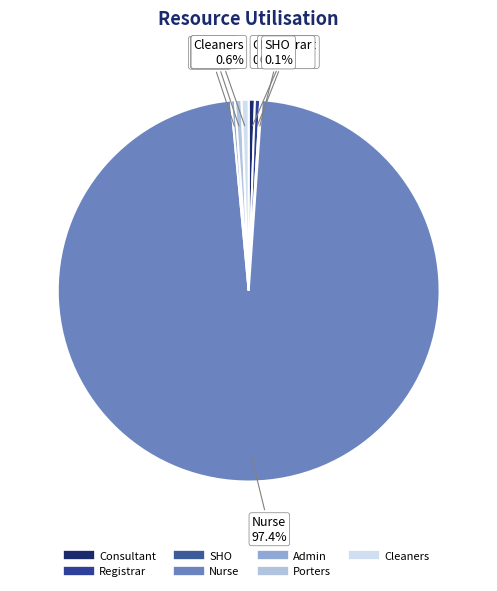

What percentage is the Cleaners slice, to the nearest percent?

1%